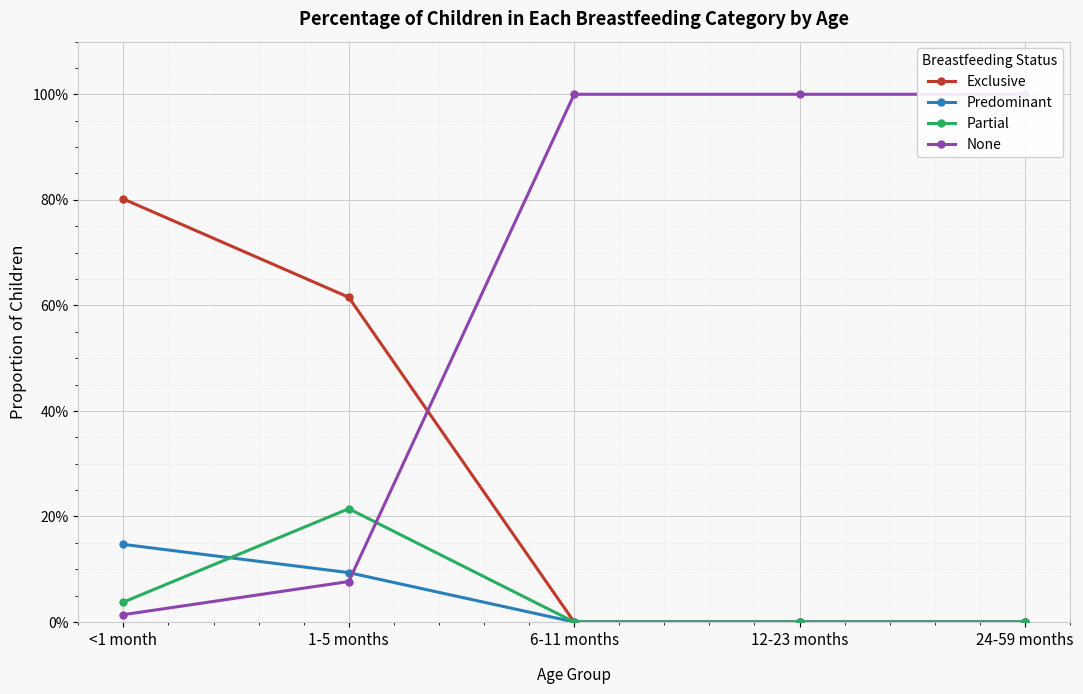

What is the average value of the Partial series?

0.1